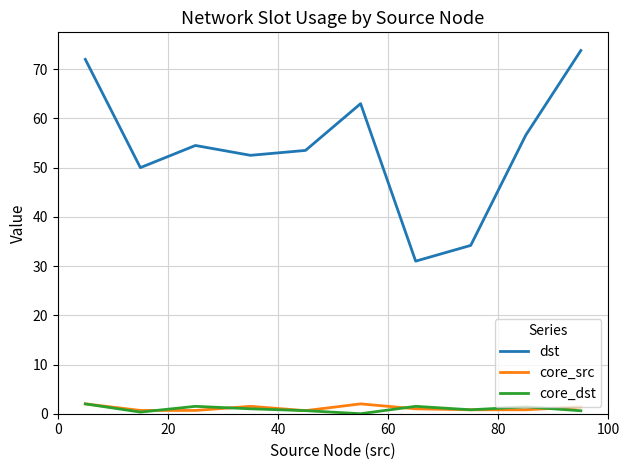

What is the highest value of the dst series?

73.8